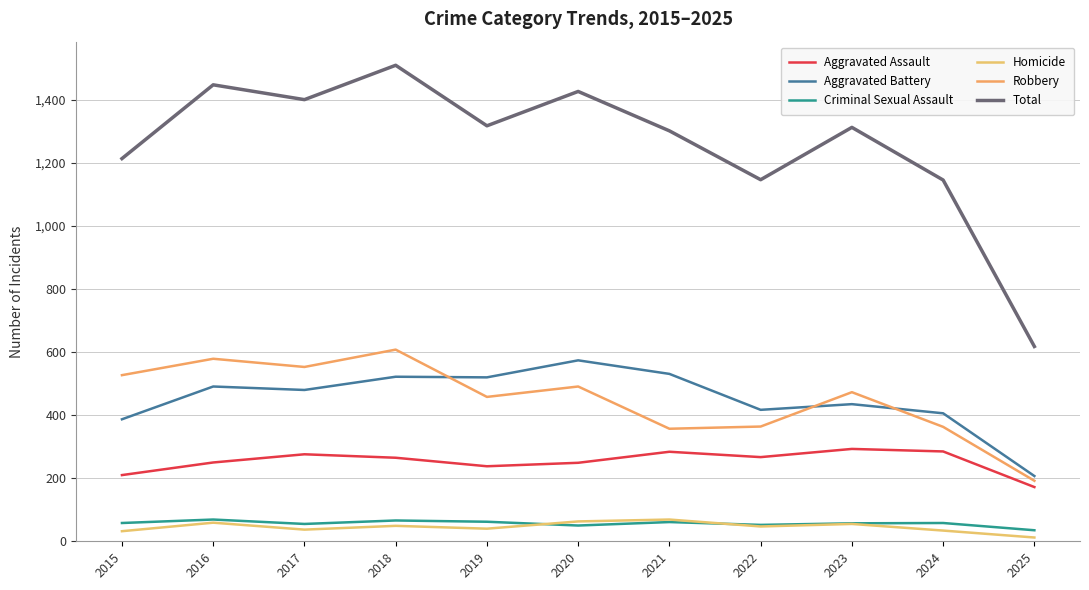

What is the value of the Total point at the 3rd from the left?

1401